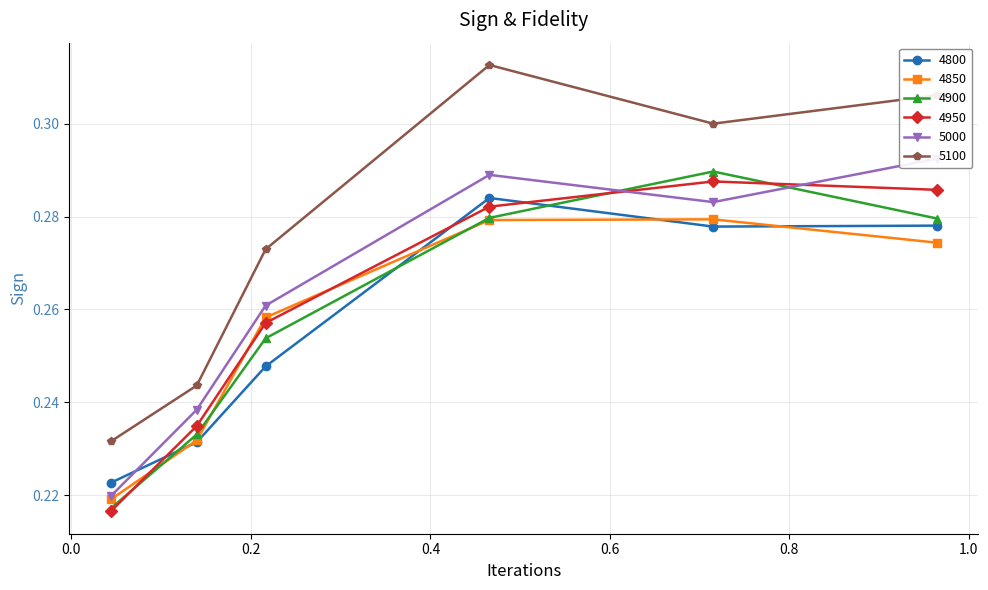

How many interior local peaks does the 4850 series have?

1